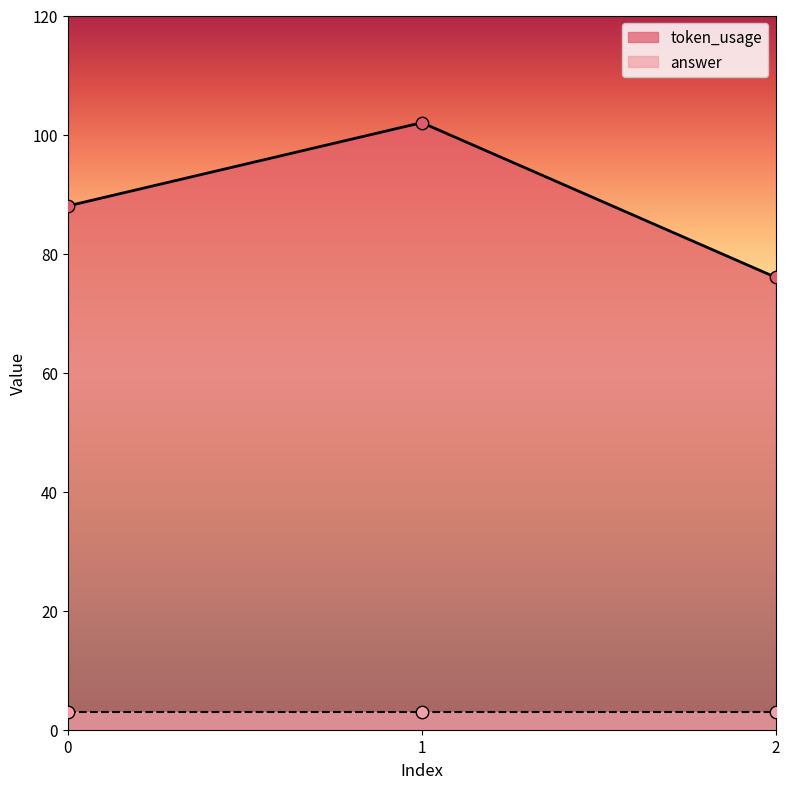

What is the ratio of the value at 0 to the value at 1?

0.9